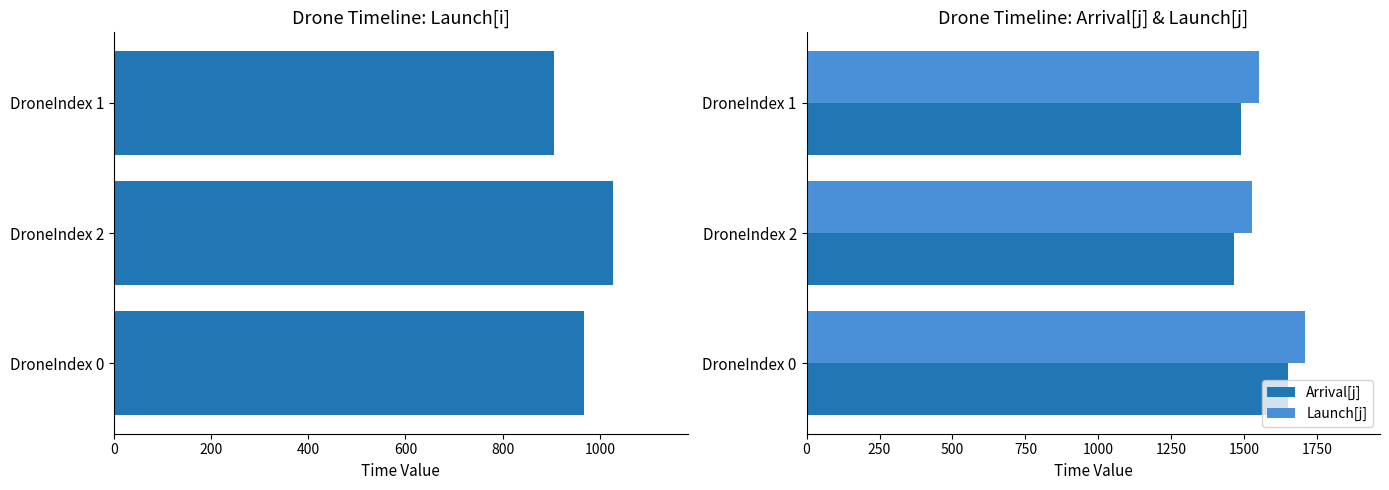

Is it true that Arrival[j] equals 2323.5 at DroneIndex 0?

False